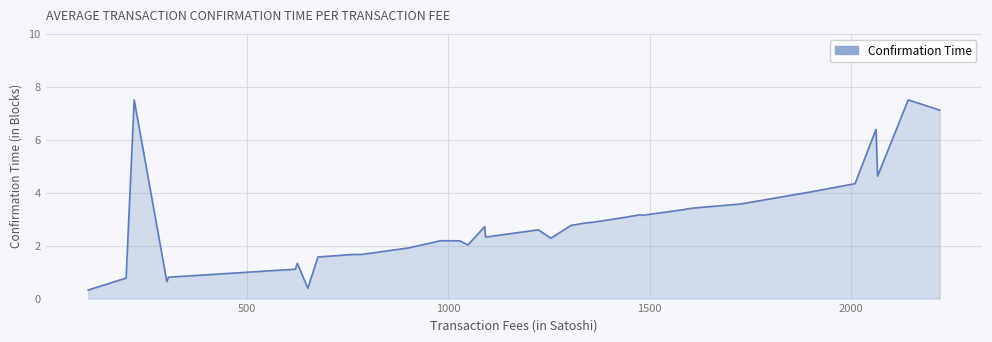

What is the smallest value displayed?

0.3